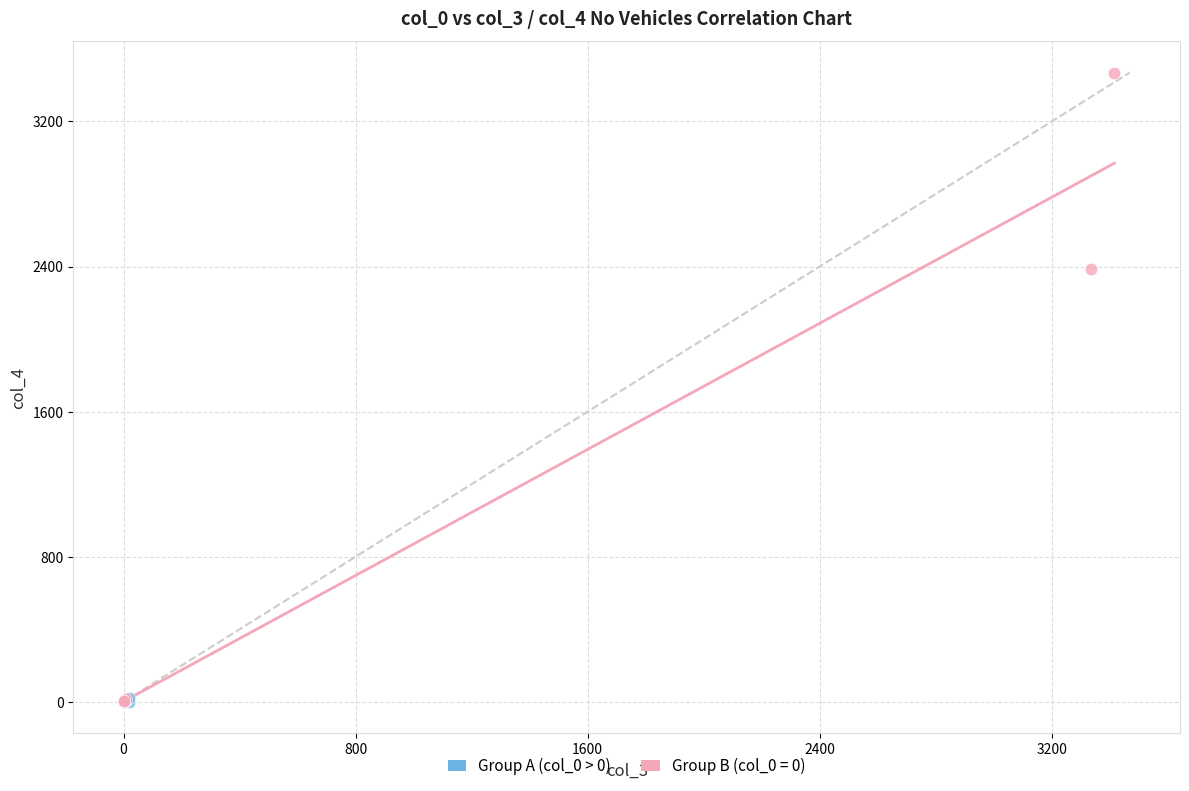

Which series has the widest spread of Y values?

Group B (col_0 = 0)